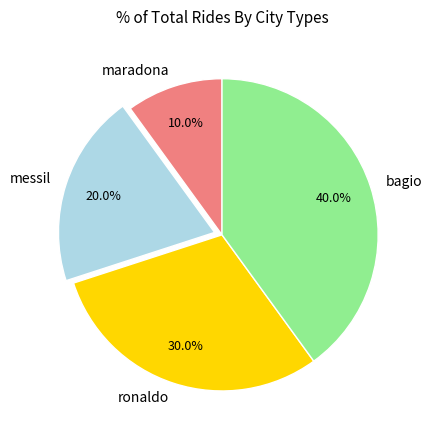

Does bagio account for over 50% of the chart?

No